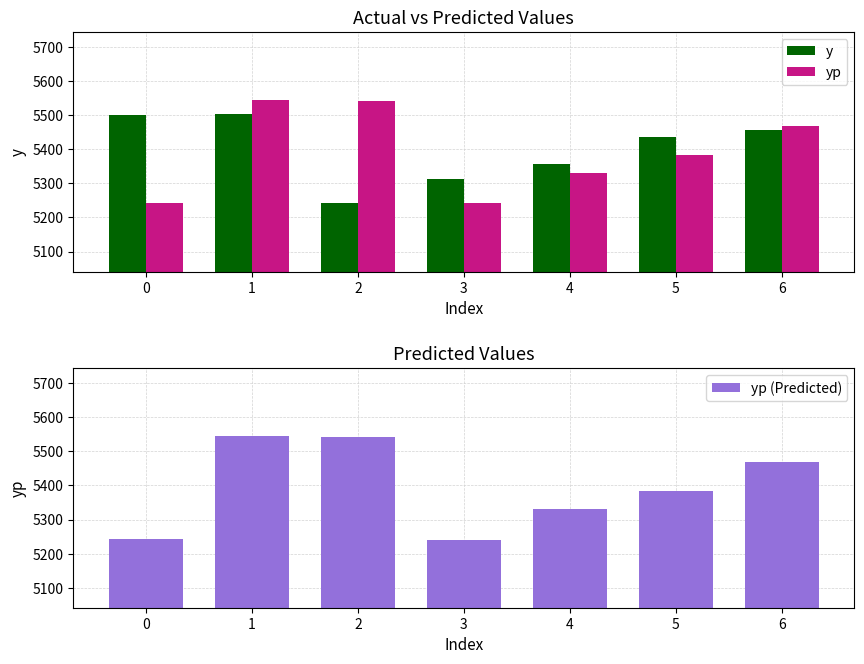

The yp series shows 5383.0 at 5. True or false?

True